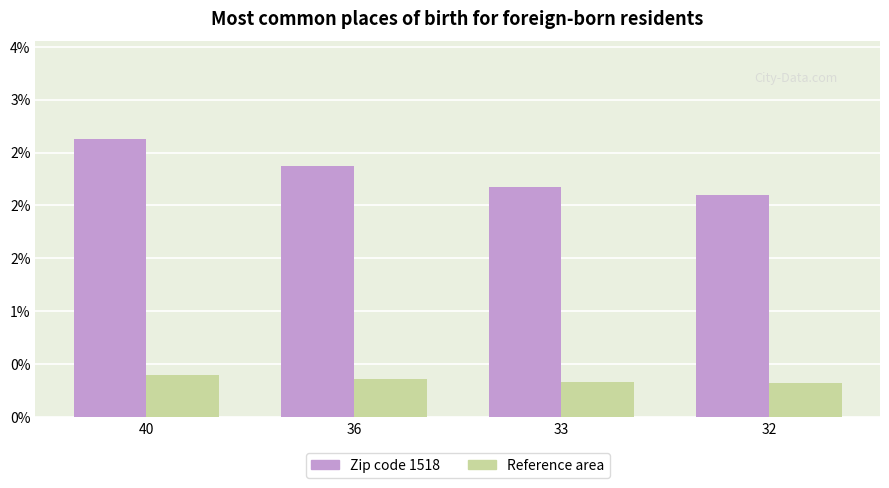

Which has a higher value, 33 or 36?

36